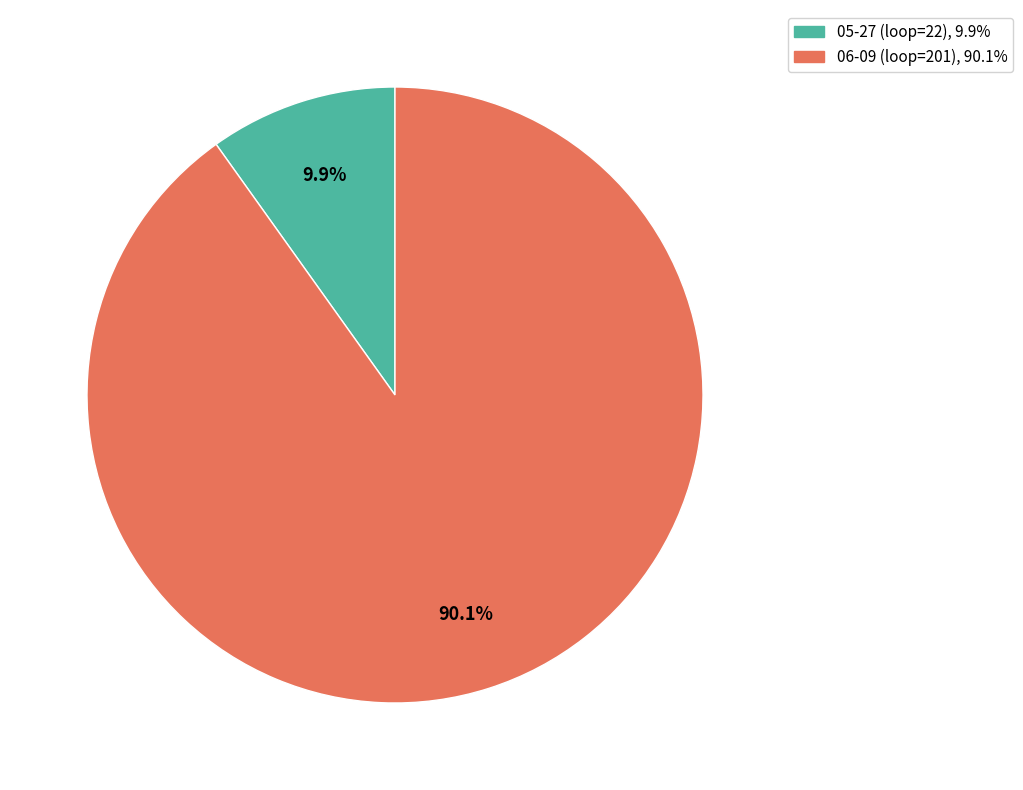

Does 05-27 (loop=22) account for over 50% of the chart?

No